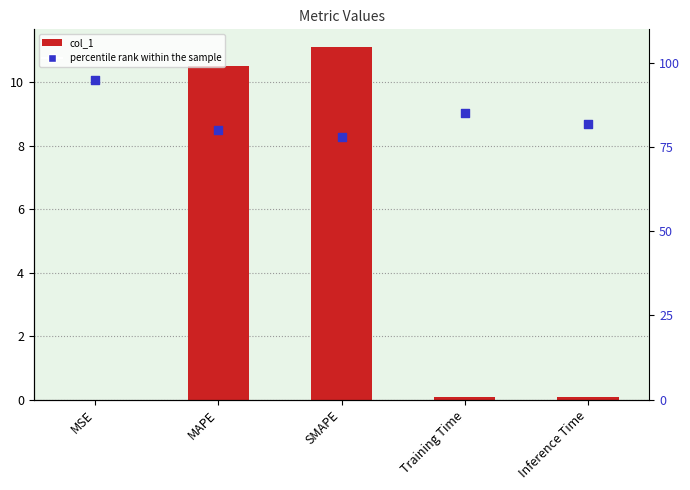

At which category is the sum across all series the highest?

MSE